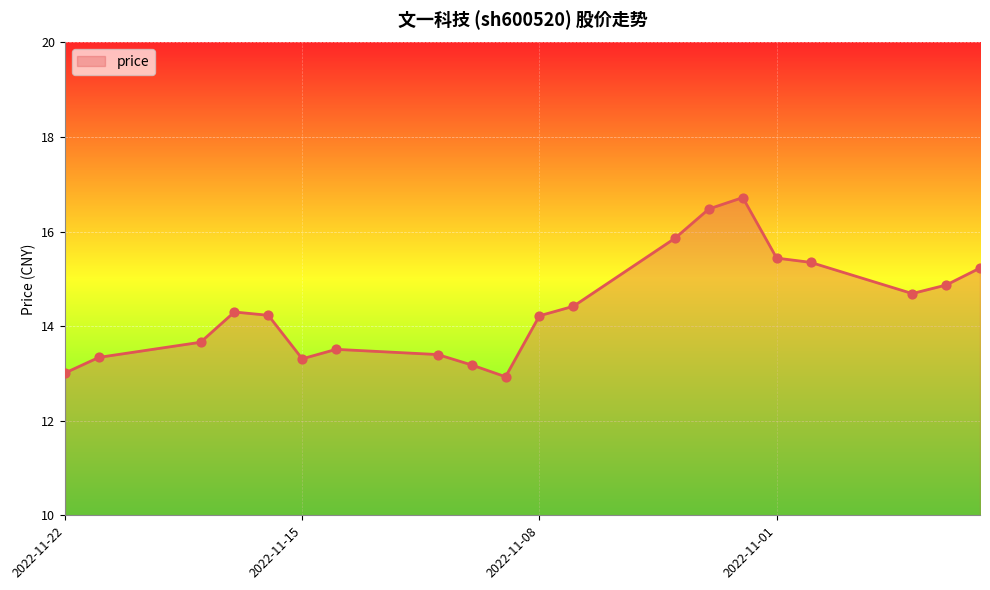

Between 2022-11-22 and 2022-11-18, which is larger?

2022-11-18